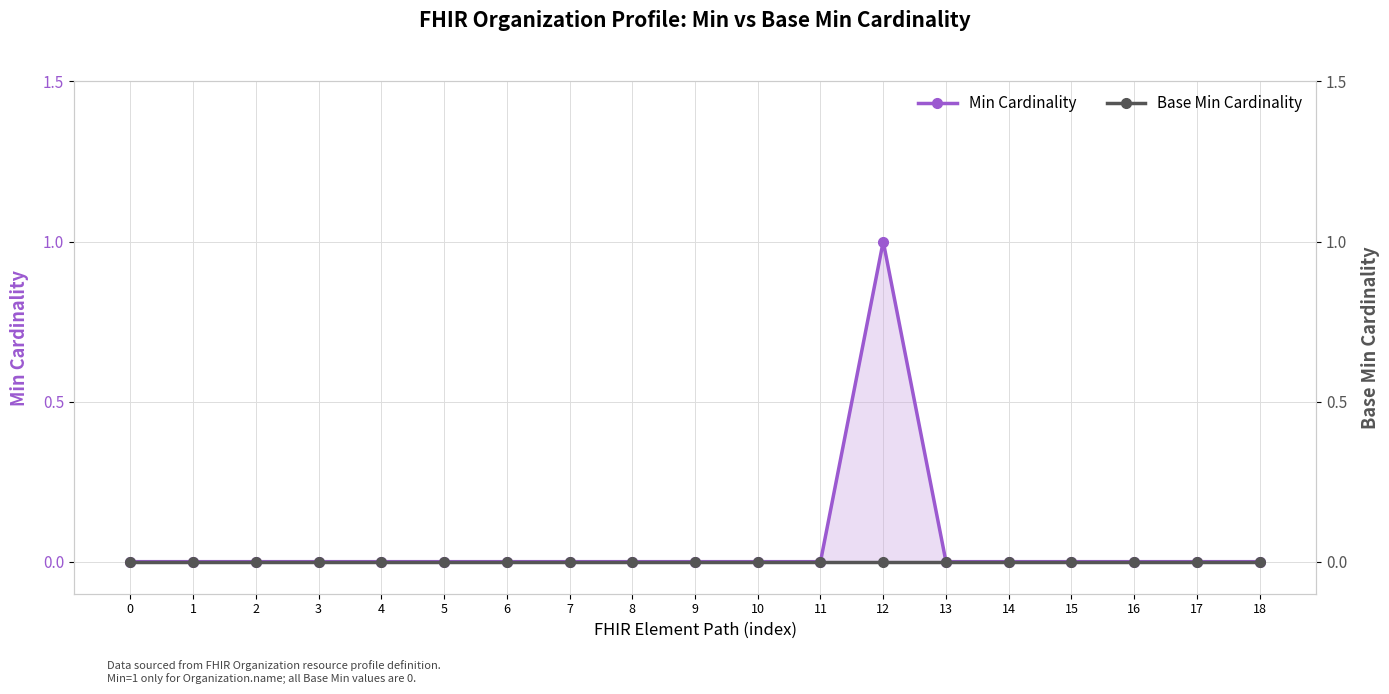

Which category has the highest value in the Min Cardinality series?

12